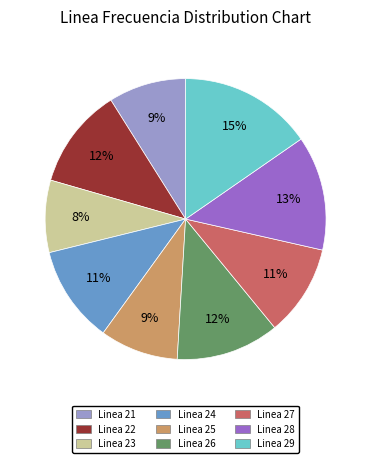

What is the ratio of the value at Linea 29 to the value at Linea 28?

1.2